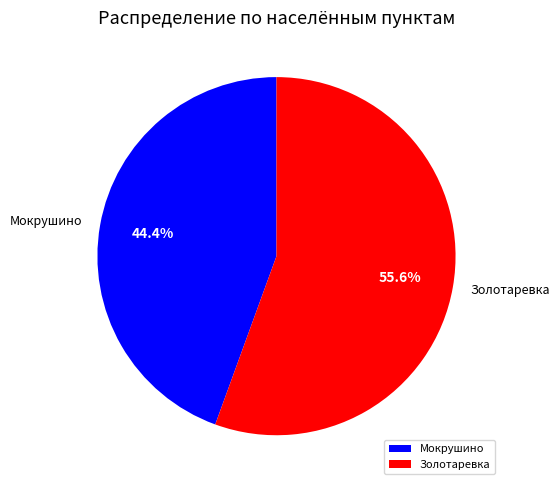

What is the smallest slice in the pie chart?

Мокрушино